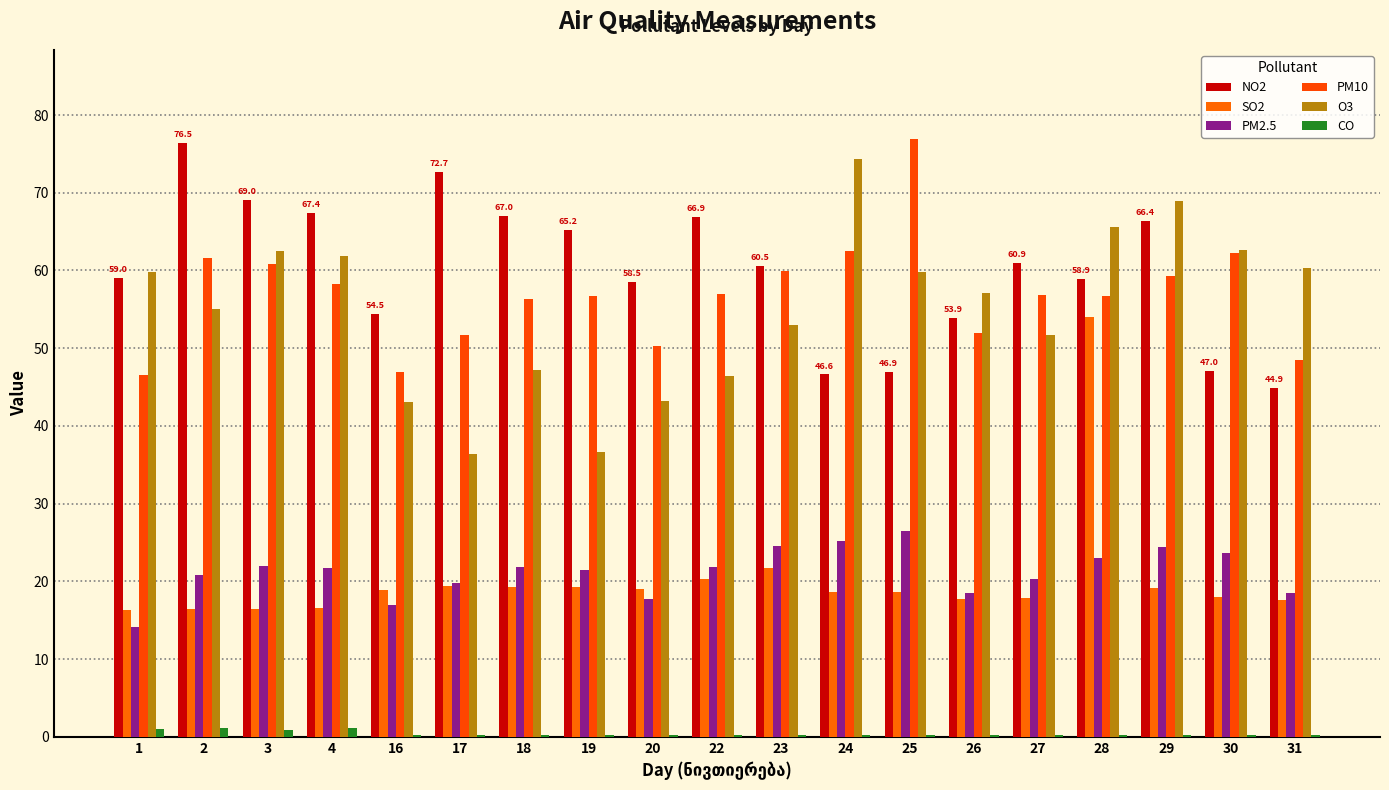

What is the value of the CO bar at the 1st from the left?

1.1